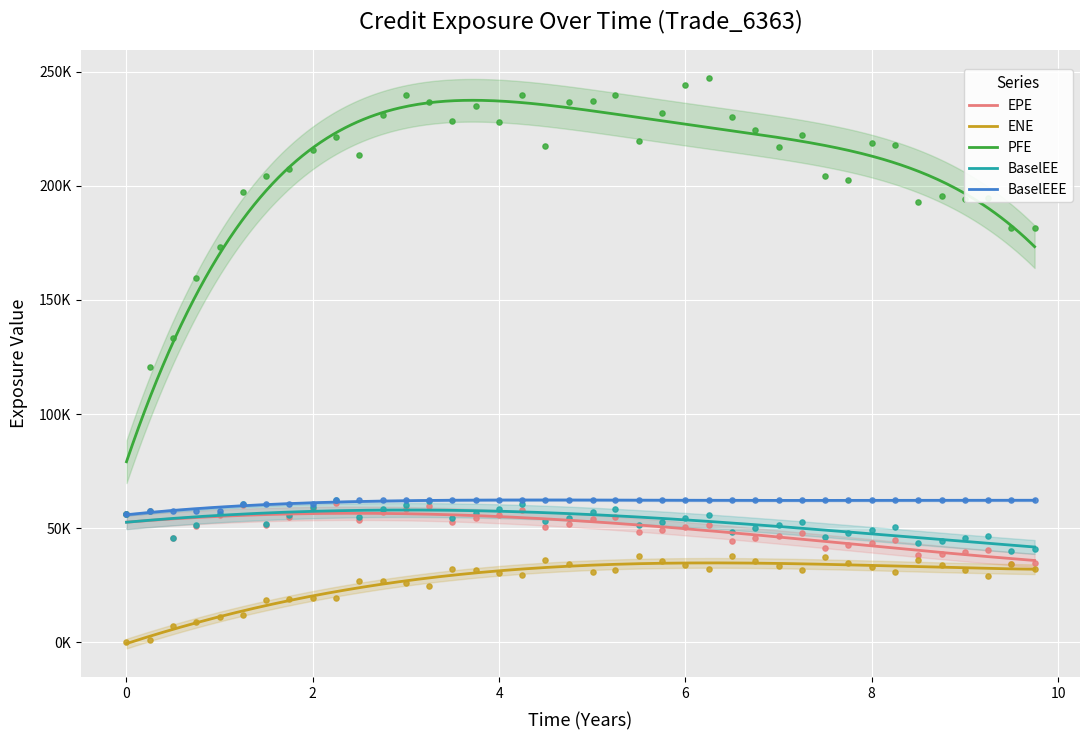

Which series reaches the maximum Y coordinate?

PFE